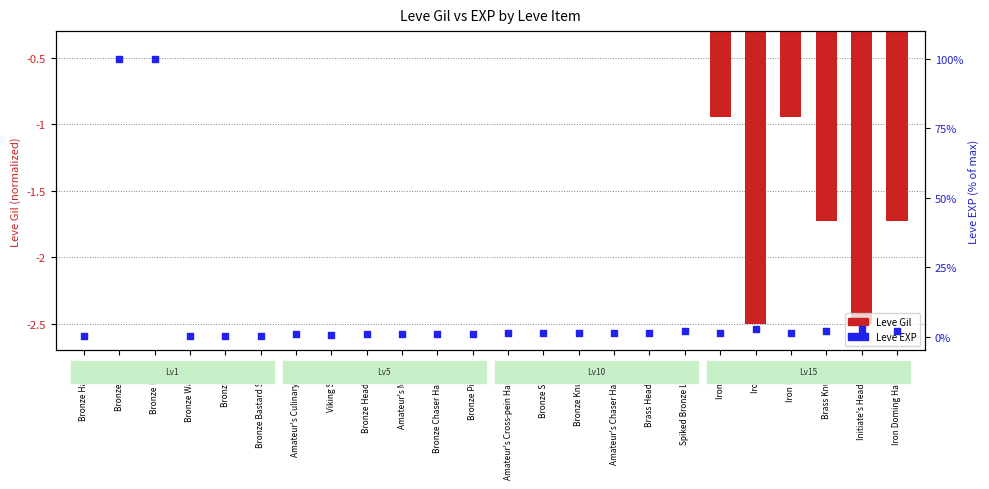

At how many categories does at least one series exceed 32?

2